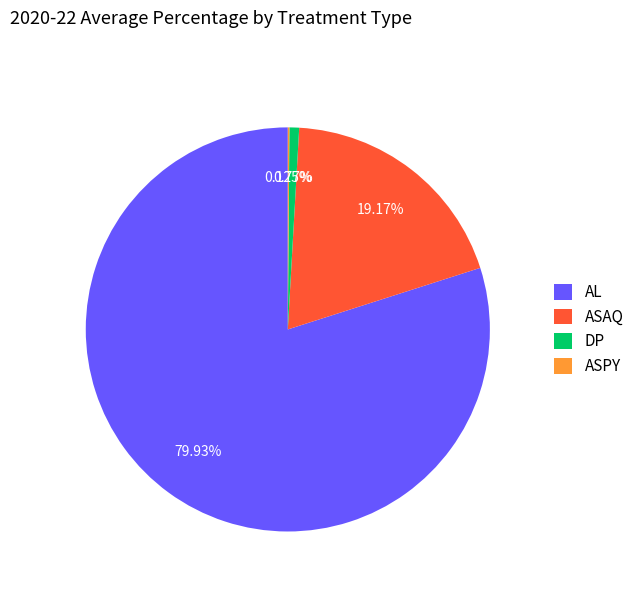

Which slice is the largest?

AL